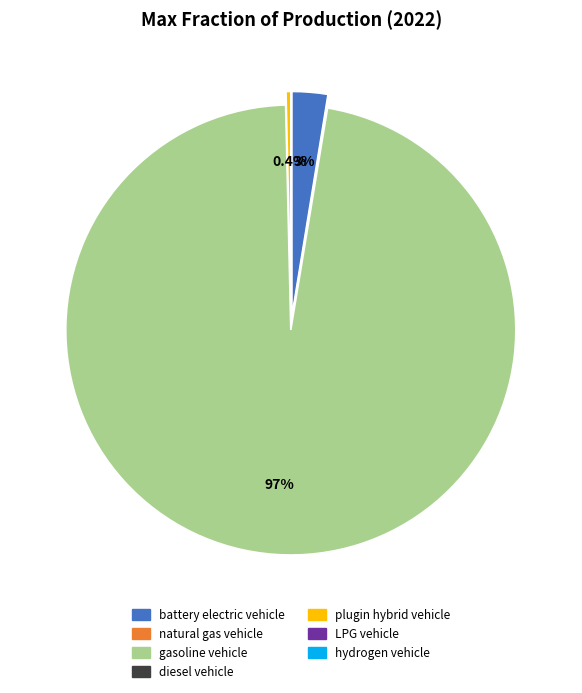

Does gasoline vehicle account for over 50% of the chart?

Yes